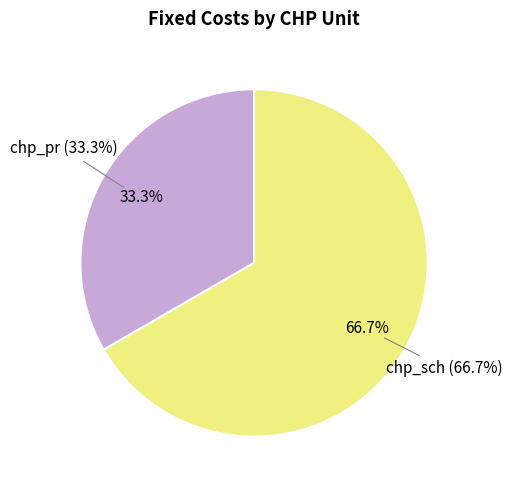

How many slices are in this pie chart?

2